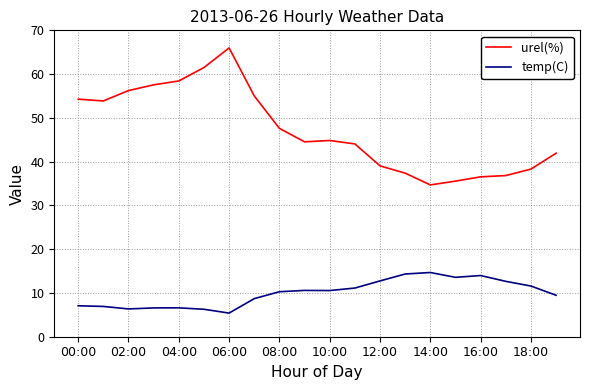

What is the difference between the maximum and minimum values in the temp(C) series?

9.3